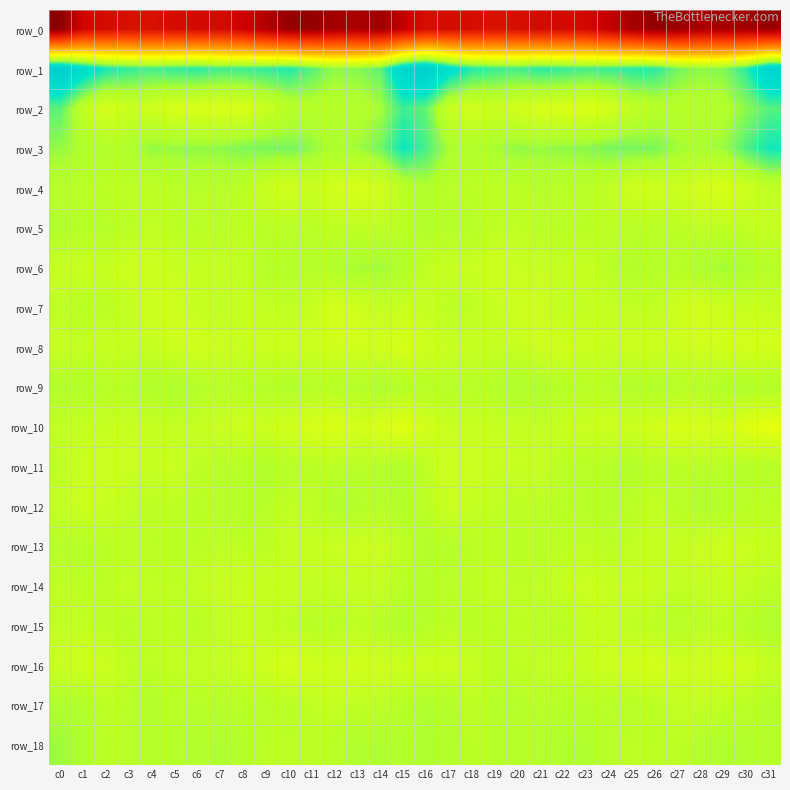

How many values in the row_7 series exceed -10?

12